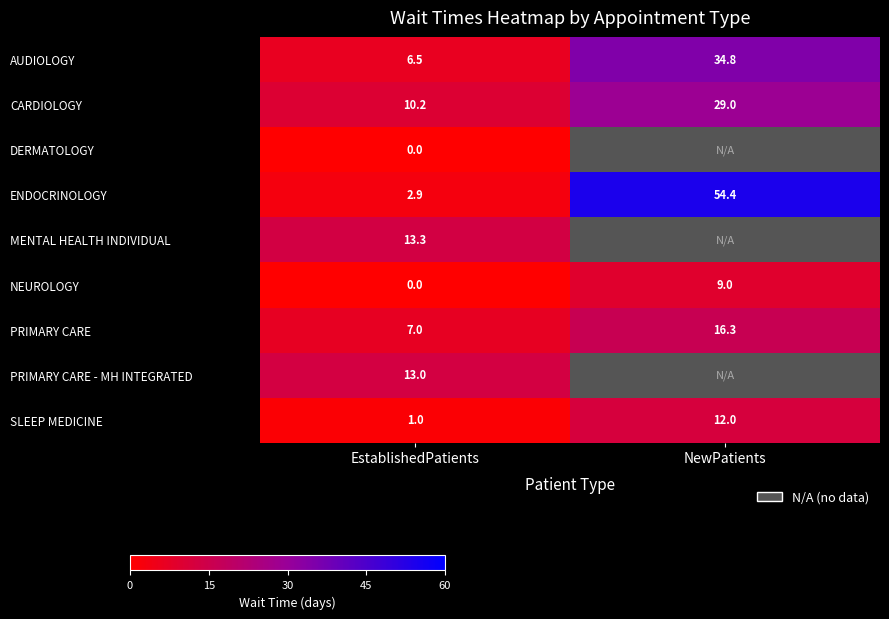

What is the difference between the SLEEP MEDICINE values at NewPatients and EstablishedPatients?

11.0